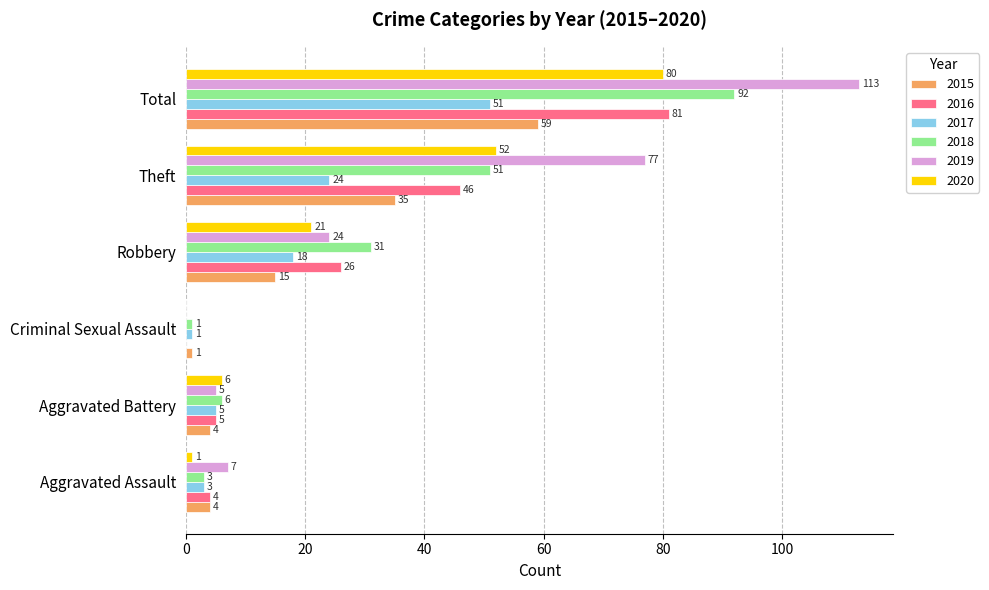

At which label is 2016 closest to 40?

Theft